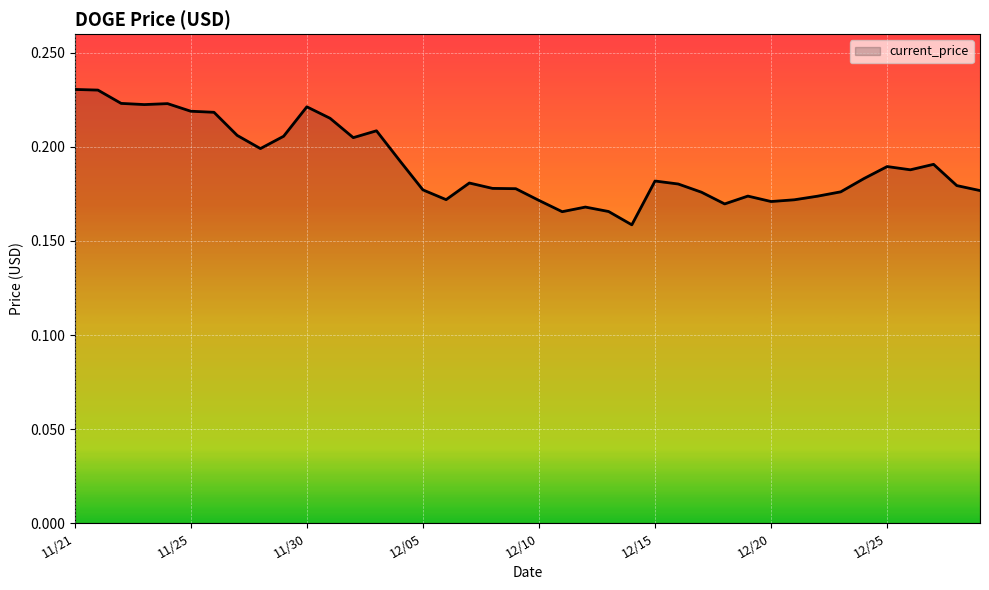

What is the difference between the second highest and minimum values?

0.1